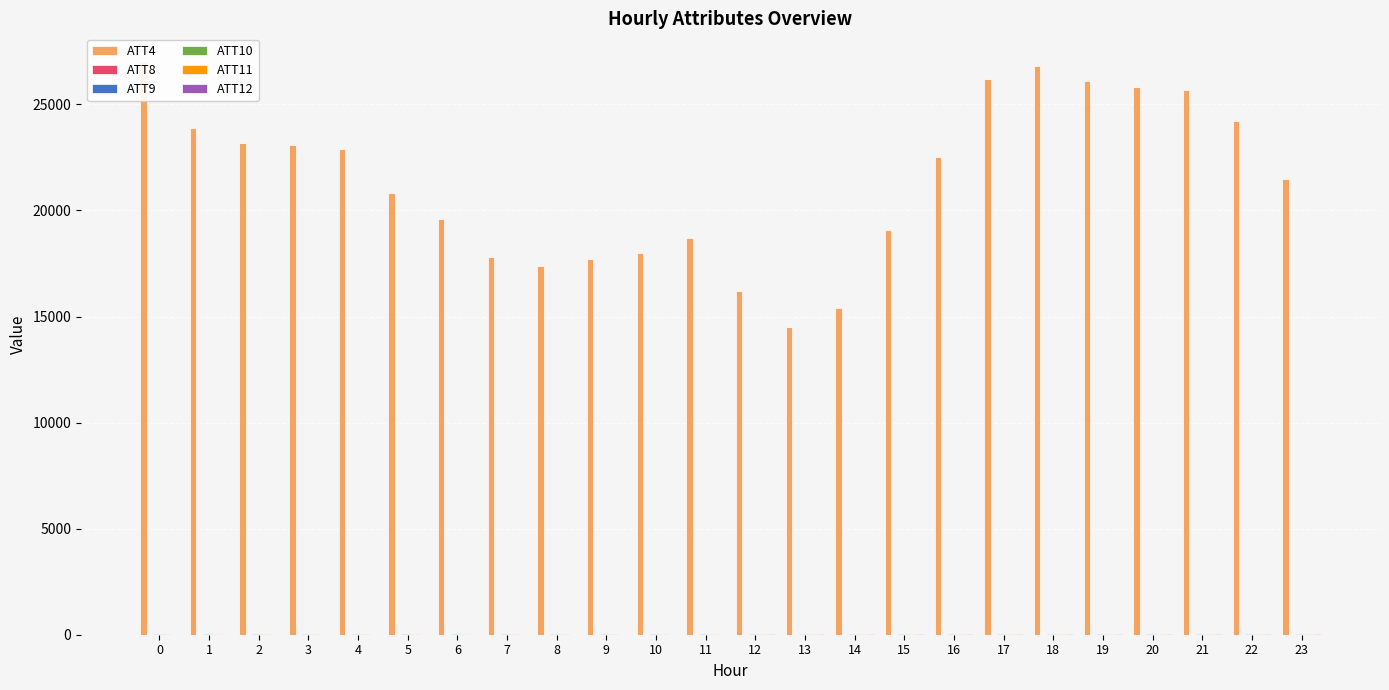

Reading left to right, transcribe all the data shown in this chart.

ATT4: 27000.0	23900.0	23200.0	23100.0	22900.0	20800.0	19600.0	17800.0	17400.0	17700.0	18000.0	18700.0	16200.0	14500.0	15400.0	19100.0	22500.0	26200.0	26800.0	26100.0	25800.0	25700.0	24200.0	21500.0
ATT8: 2.1	3.3	3.2	3.8	3.8	4.6	4.6	4.2	4.1	4.8	4.8	5.0	4.6	5.4	6.7	7.1	7.0	7.7	7.8	8.4	9.5	6.7	9.6	7.4
ATT9: 35.2	39.4	39.2	42.8	43.2	42.6	44.9	43.3	43.0	41.6	40.5	41.9	42.1	38.8	36.1	34.6	36.2	34.6	34.2	35.2	37.5	34.3	35.6	36.2
ATT10: 12.0	15.7	14.3	15.6	16.2	15.7	14.1	16.1	20.0	20.3	21.3	21.9	22.8	22.8	23.2	20.3	21.7	20.5	20.8	19.7	16.4	20.4	18.8	19.5
ATT11: 30.2	35.0	33.0	33.4	34.9	32.0	36.4	36.0	39.1	38.5	37.8	40.4	37.8	36.3	35.3	35.2	36.6	32.9	33.1	31.4	29.9	26.8	25.9	25.5
ATT12: 2.5	5.9	4.4	3.6	4.4	4.6	9.3	7.2	3.6	4.9	6.5	7.8	10.9	13.6	14.8	13.4	14.6	14.1	13.1	15.7	16.6	16.6	18.6	20.1